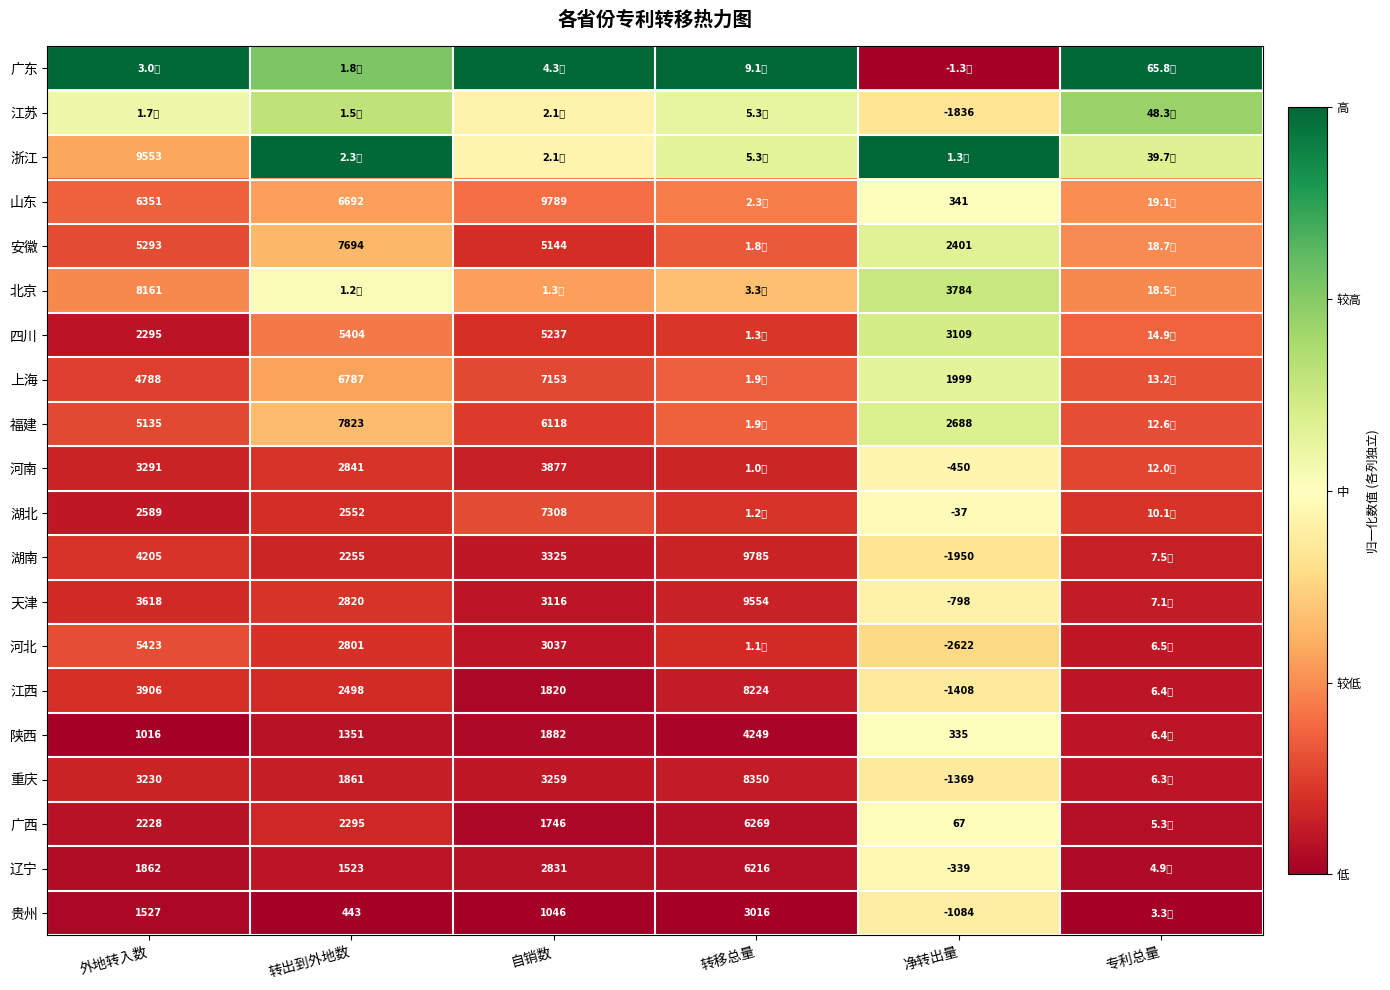

Is the value of 广西 at 转移总量 greater than the value of 江西 at 净转出量?

Yes